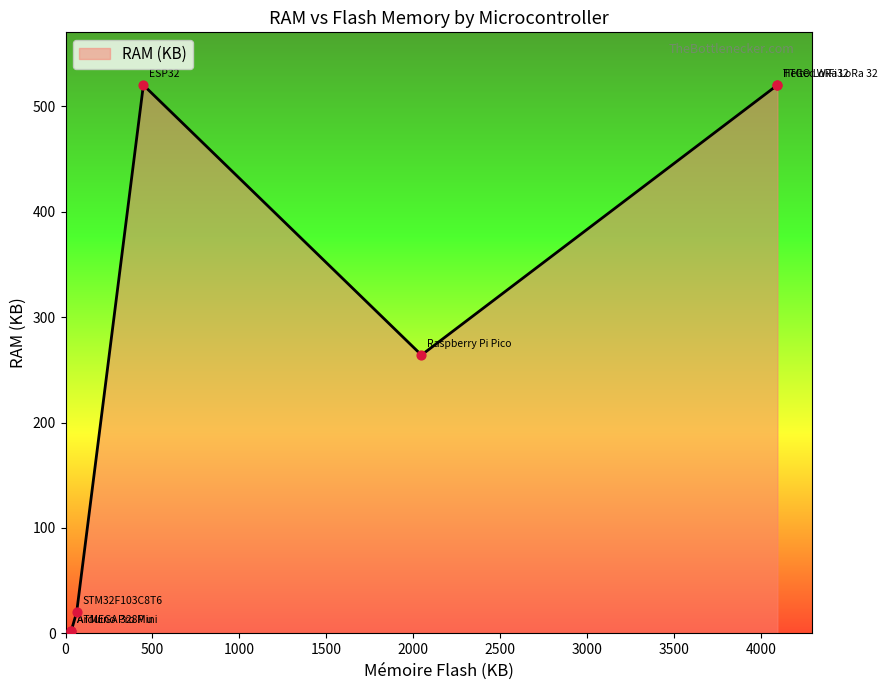

What is the change in value from Arduino Pro Mini to TTGO LoRa32?

+518